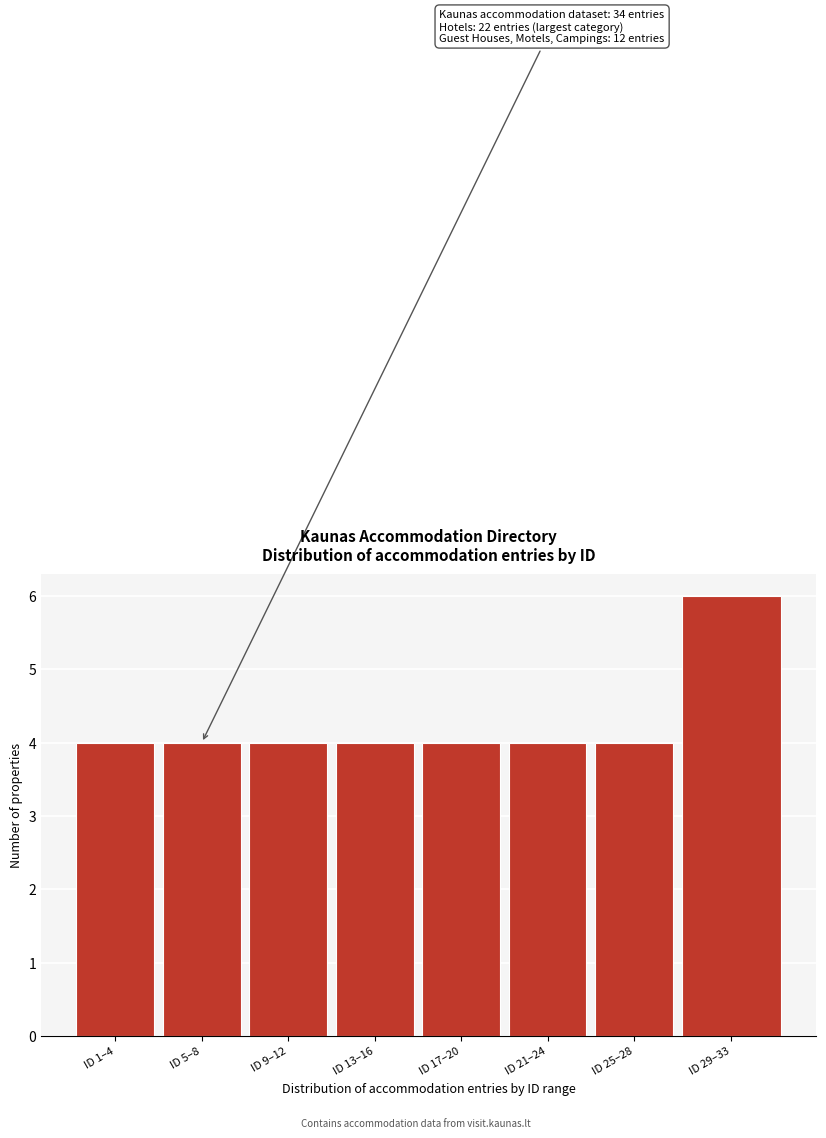

Reading left to right, list all the values displayed in this chart.

ID 1–4=4	ID 5–8=4	ID 9–12=4	ID 13–16=4	ID 17–20=4	ID 21–24=4	ID 25–28=4	ID 29–33=6